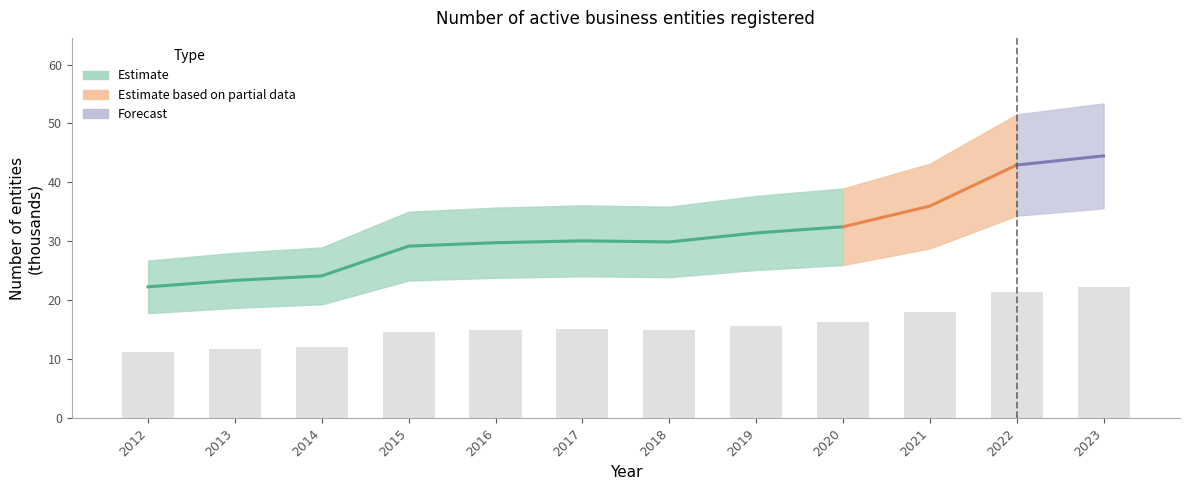

What is the maximum value shown in the chart?

22.2